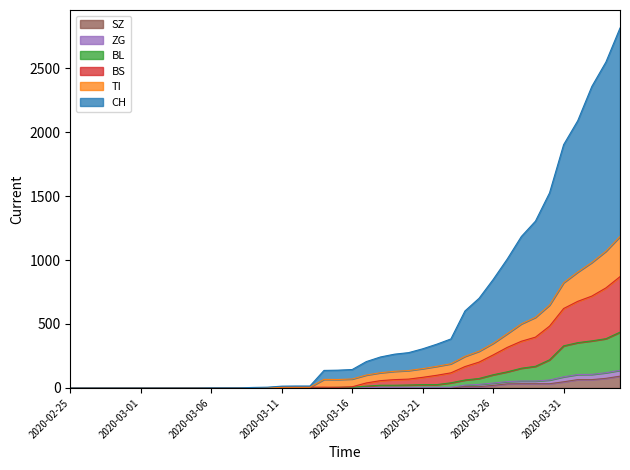

At which category is the sum across all series the highest?

2020-04-04